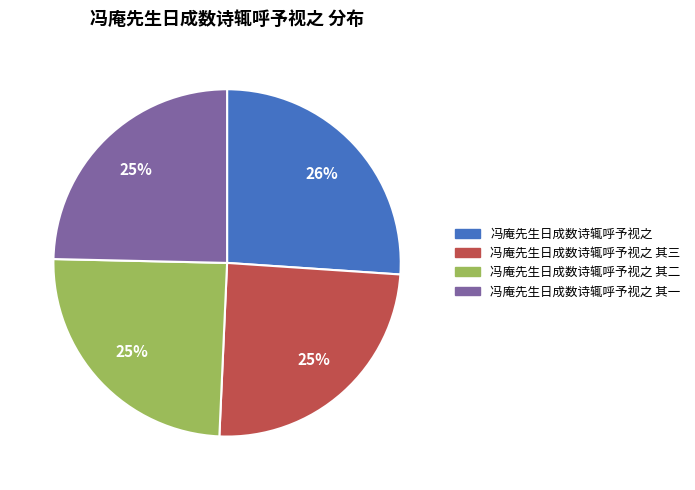

What percentage is the 冯庵先生日成数诗辄呼予视之 slice, to the nearest percent?

26%